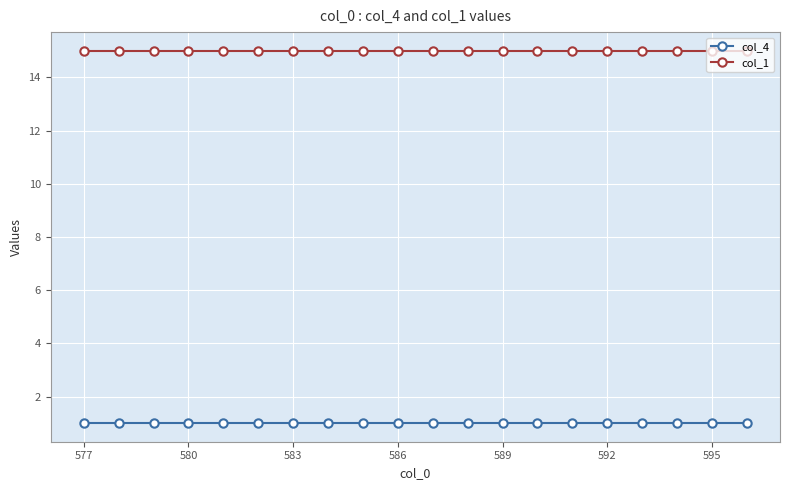

What is the greatest value displayed?

15